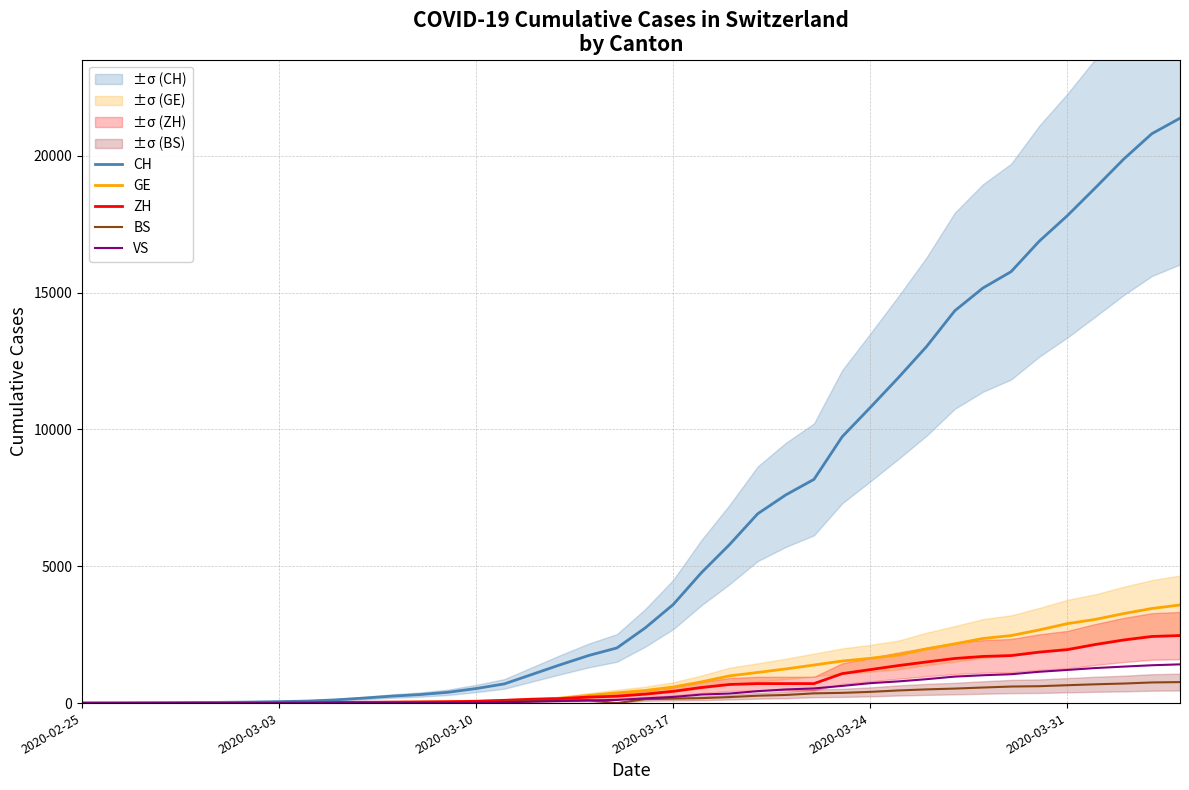

Which category has the lowest value in the VS series?

2020-02-25